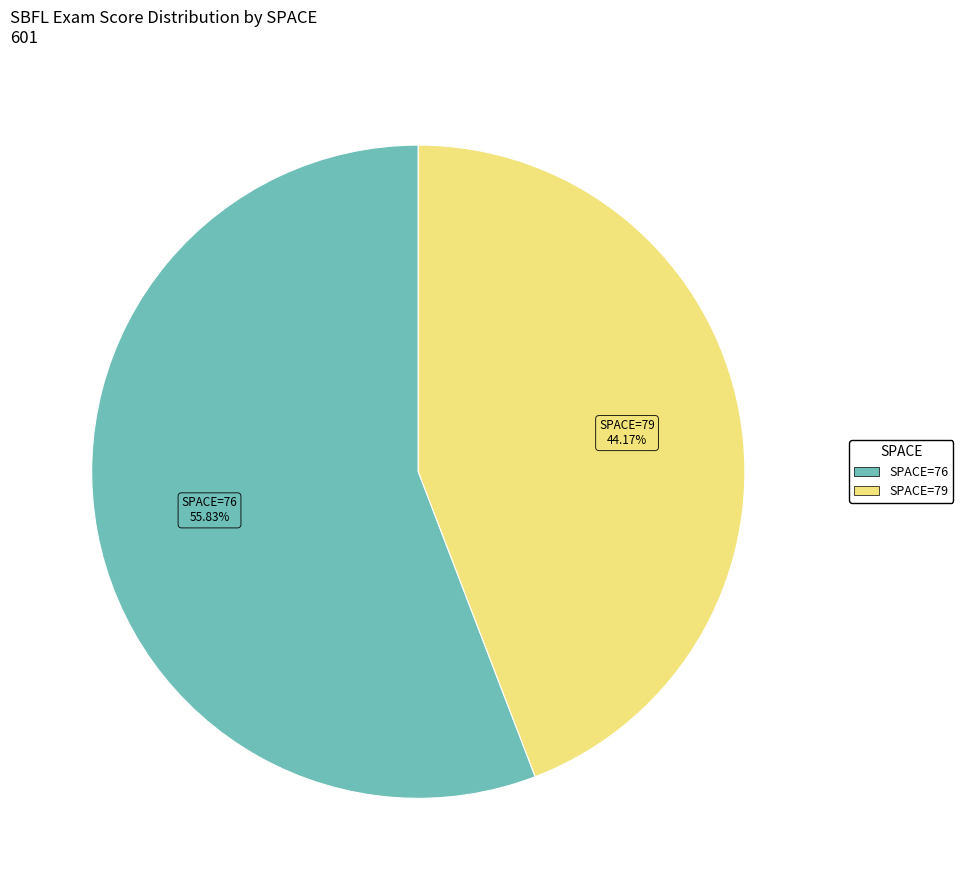

Is there any slice that represents more than half of the pie?

Yes